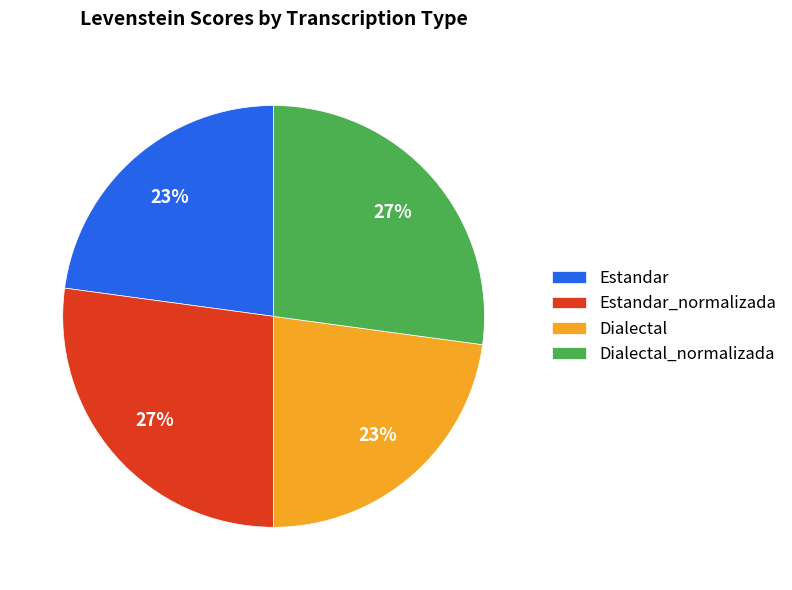

Do Estandar_normalizada and Dialectal_normalizada together represent more than half of the pie?

Yes